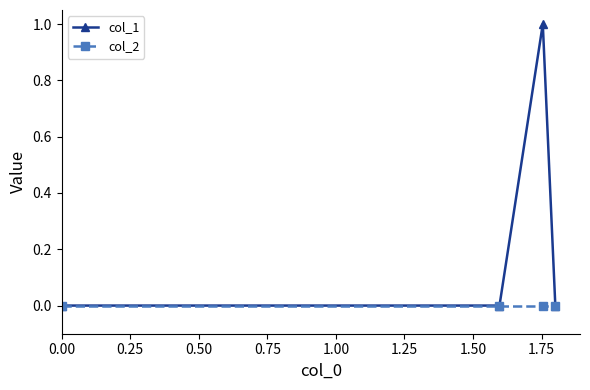

Reading left to right, list all the values displayed in this chart.

col_1: 0	0	1	0
col_2: 0	0	0	0